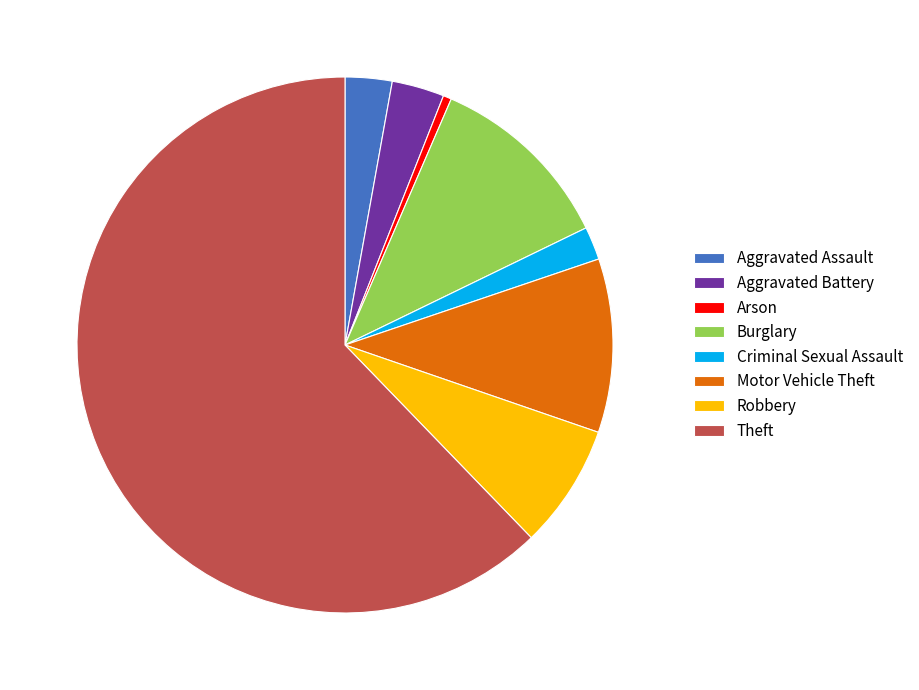

Does Theft account for over 50% of the chart?

Yes